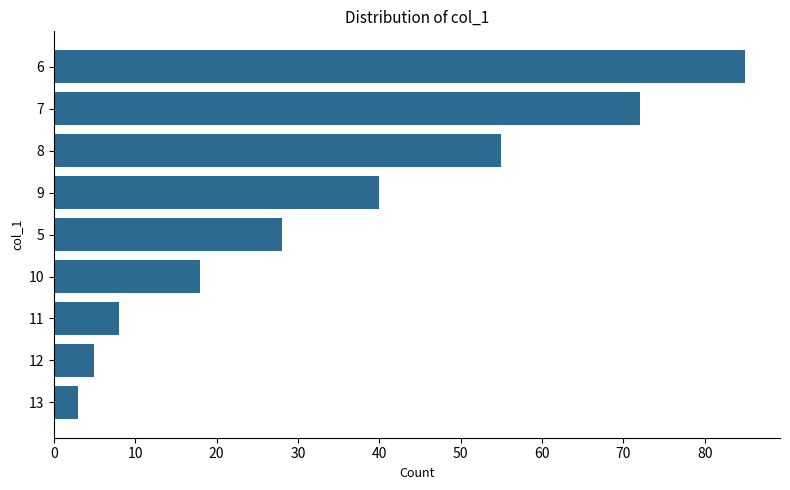

List the labels in order of value, smallest first.

13, 12, 11, 10, 5, 9, 8, 7, 6